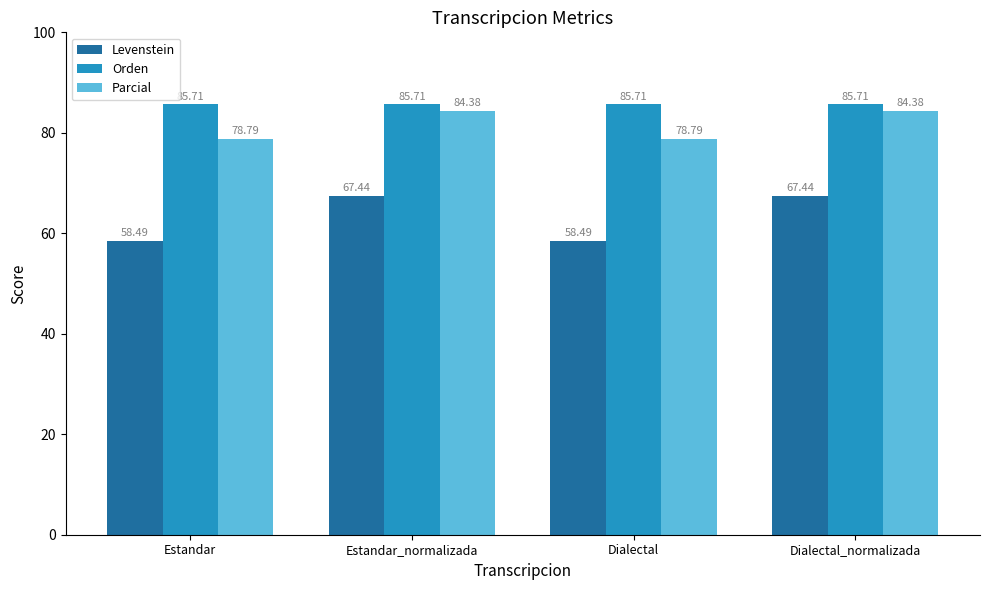

What is the approximate value of Parcial at Estandar?

78.8